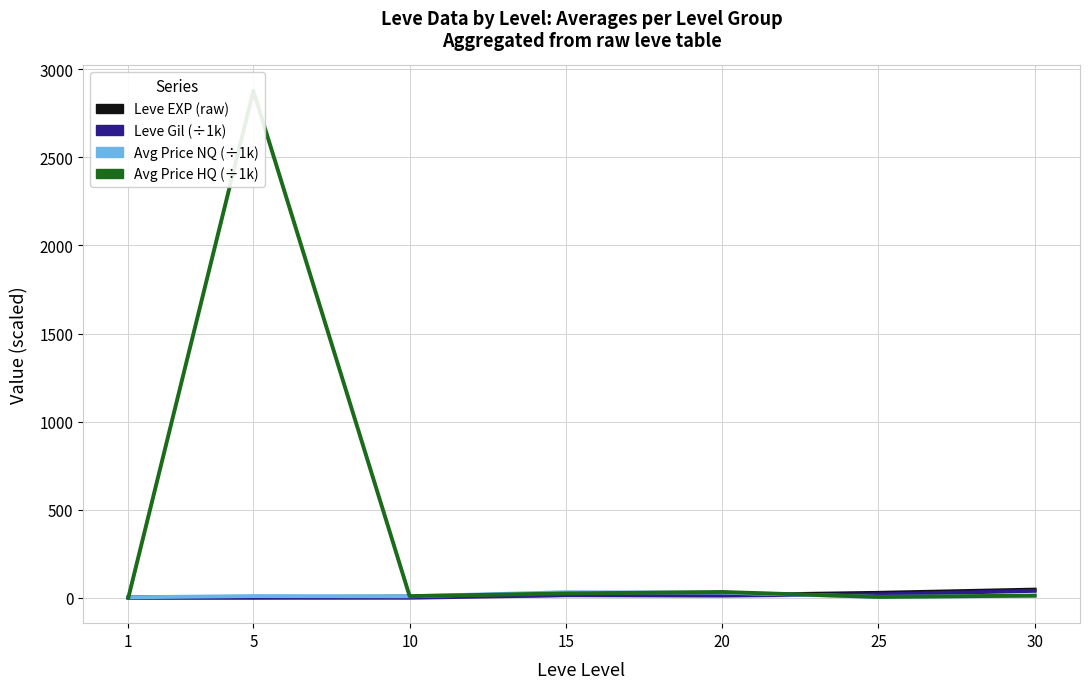

At which label does Leve EXP (raw) reach its minimum?

1